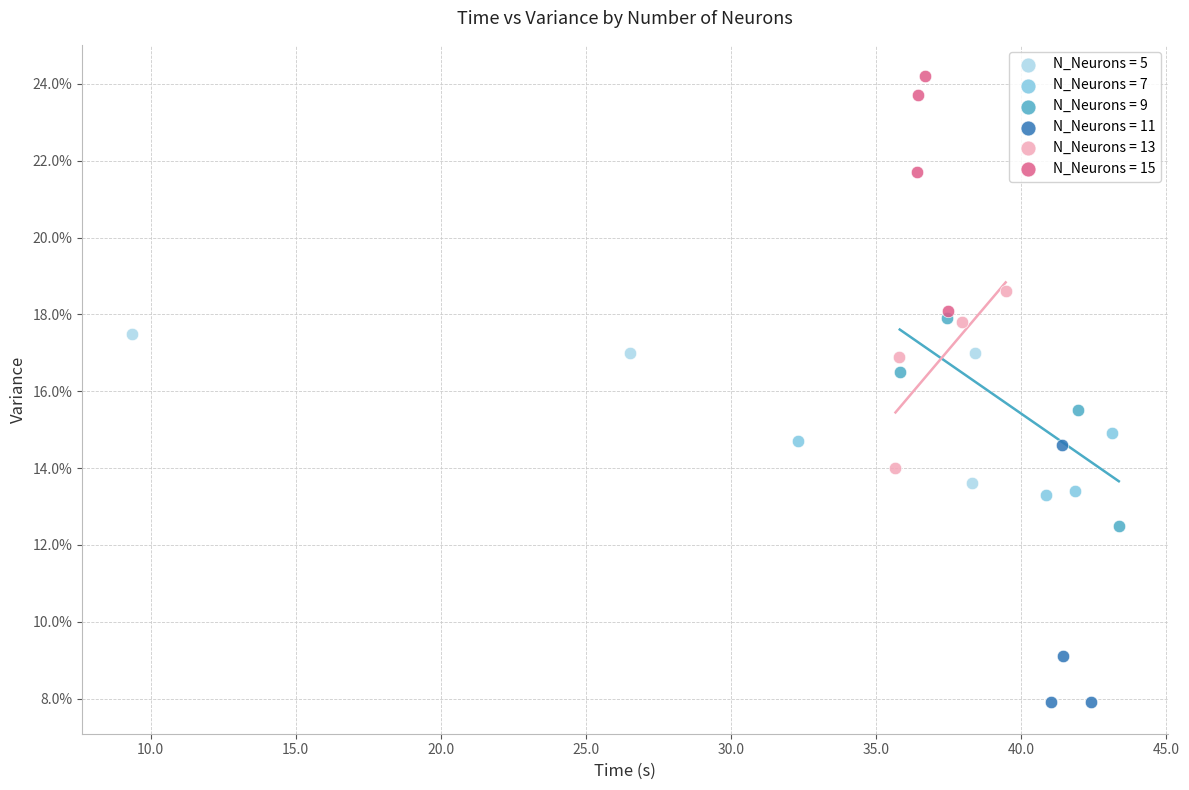

What are all the series names shown in the legend?

N_Neurons = 5, N_Neurons = 7, N_Neurons = 9, N_Neurons = 11, N_Neurons = 13, N_Neurons = 15